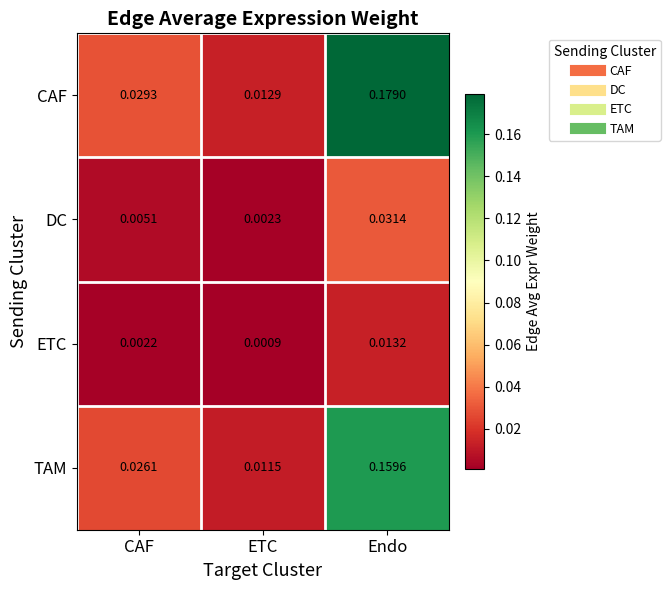

Is the value of ETC at ETC greater than the value of CAF at Endo?

No